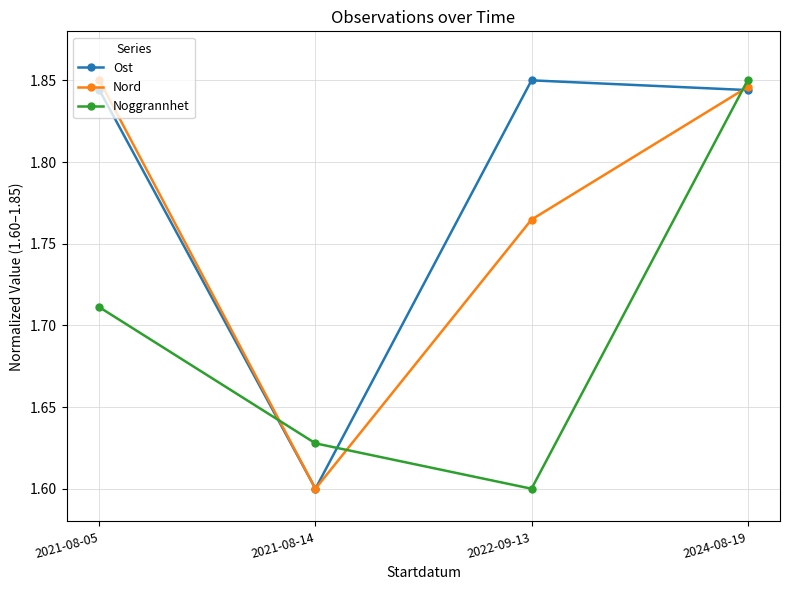

Between 2021-08-05 and 2024-08-19, which series saw the biggest shift?

Noggrannhet